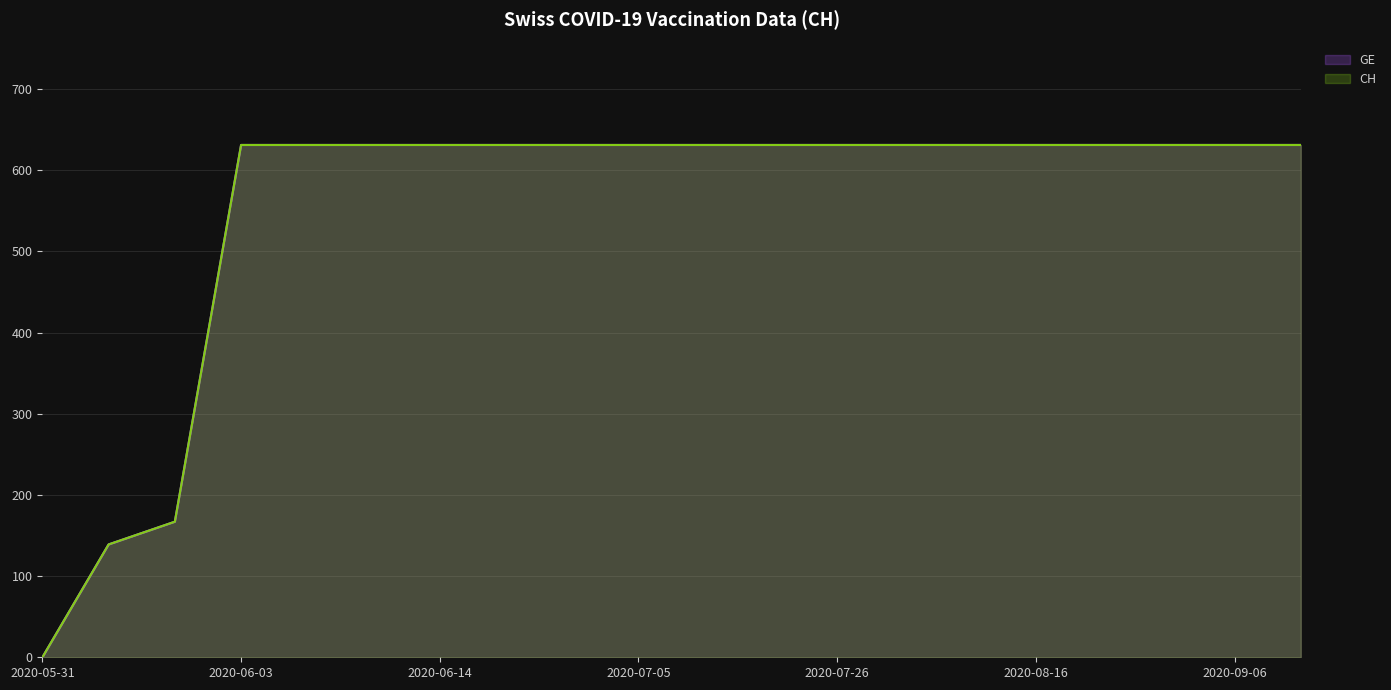

What position from the left is 2020-07-05?

10